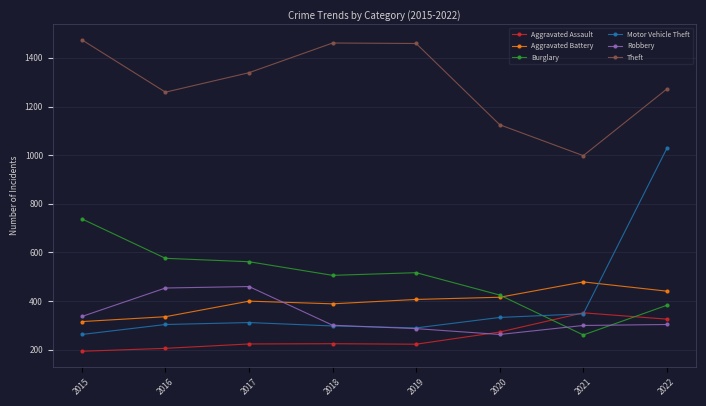

List the series in order of their peak value, highest first.

Theft, Motor Vehicle Theft, Burglary, Aggravated Battery, Robbery, Aggravated Assault